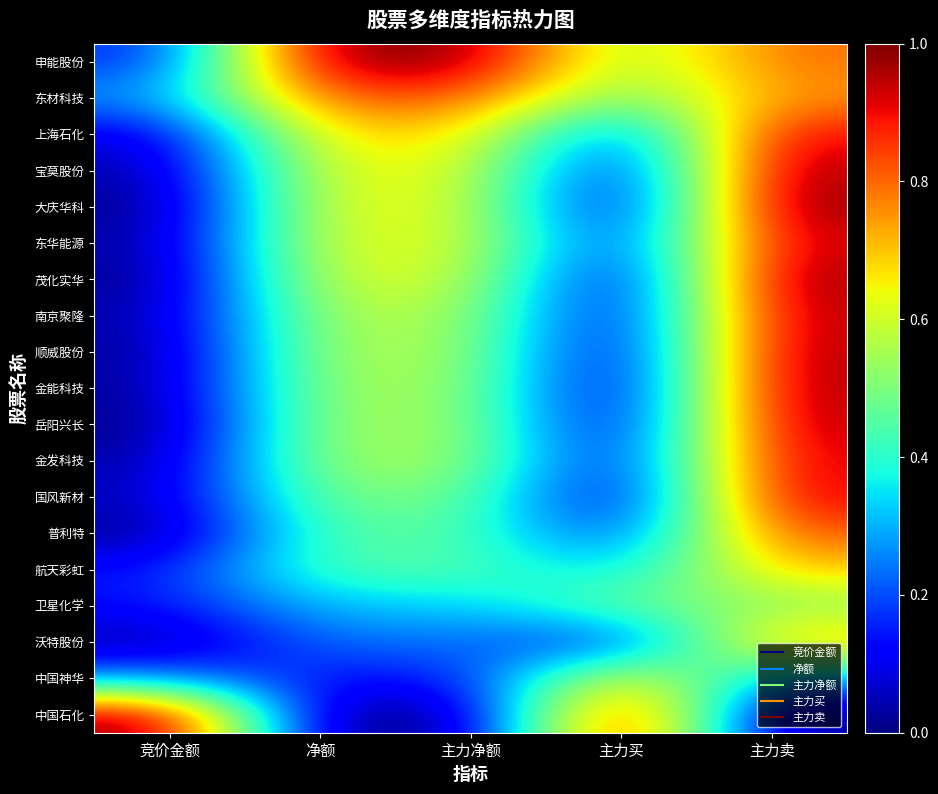

Reading left to right, what are all the values shown in this chart?

申能股份: 竞价金额=0.2	净额=1.0	主力净额=1.0	主力买=0.5	主力卖=0.8
东材科技: 竞价金额=0.3	净额=0.8	主力净额=0.8	主力买=0.5	主力卖=0.8
上海石化: 竞价金额=0.1	净额=0.7	主力净额=0.7	主力买=0.2	主力卖=0.9
宝莫股份: 竞价金额=0.0	净额=0.6	主力净额=0.6	主力买=0.1	主力卖=1.0
大庆华科: 竞价金额=0.0	净额=0.6	主力净额=0.6	主力买=0.0	主力卖=1.0
东华能源: 竞价金额=0.0	净额=0.6	主力净额=0.6	主力买=0.1	主力卖=0.9
茂化实华: 竞价金额=0.0	净额=0.6	主力净额=0.6	主力买=0.0	主力卖=1.0
南京聚隆: 竞价金额=0.0	净额=0.6	主力净额=0.6	主力买=0.0	主力卖=1.0
顺威股份: 竞价金额=0.0	净额=0.6	主力净额=0.6	主力买=0.0	主力卖=1.0
金能科技: 竞价金额=0.0	净额=0.6	主力净额=0.6	主力买=0.0	主力卖=1.0
岳阳兴长: 竞价金额=0.0	净额=0.6	主力净额=0.6	主力买=0.0	主力卖=1.0
金发科技: 竞价金额=0.0	净额=0.6	主力净额=0.6	主力买=0.1	主力卖=0.9
国风新材: 竞价金额=0.1	净额=0.5	主力净额=0.5	主力买=0.0	主力卖=0.9
普利特: 竞价金额=0.0	净额=0.5	主力净额=0.5	主力买=0.1	主力卖=0.8
航天彩虹: 竞价金额=0.1	净额=0.5	主力净额=0.5	主力买=0.3	主力卖=0.7
卫星化学: 竞价金额=0.1	净额=0.3	主力净额=0.3	主力买=0.5	主力卖=0.5
沃特股份: 竞价金额=0.0	净额=0.2	主力净额=0.2	主力买=0.1	主力卖=0.7
中国神华: 竞价金额=0.3	净额=0.1	主力净额=0.1	主力买=0.7	主力卖=0.3
中国石化: 竞价金额=1.0	净额=0.0	主力净额=0.0	主力买=1.0	主力卖=0.0